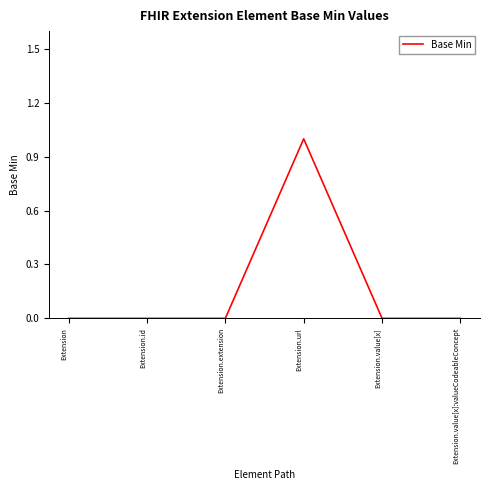

Which has a higher value, Extension.value[x]:valueCodeableConcept or Extension.url?

Extension.url